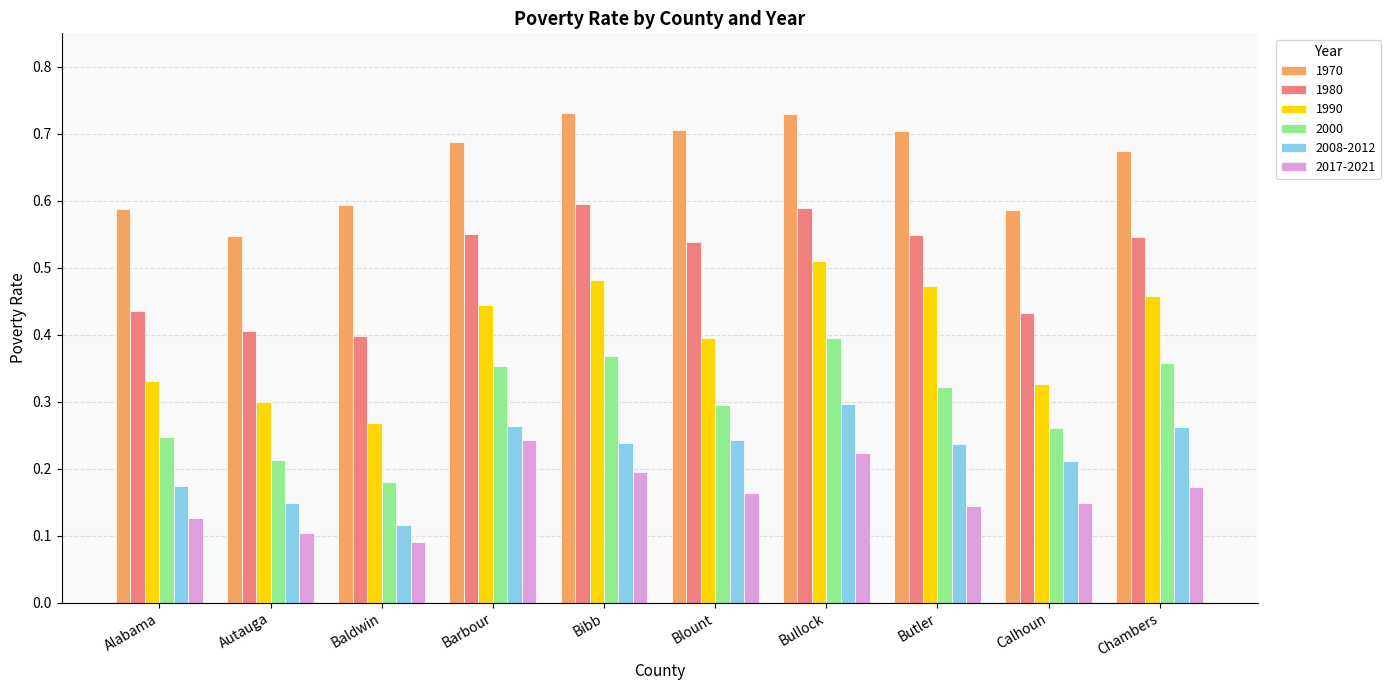

Is the value of 1980 at Bibb greater than the value of 2000 at Butler?

Yes